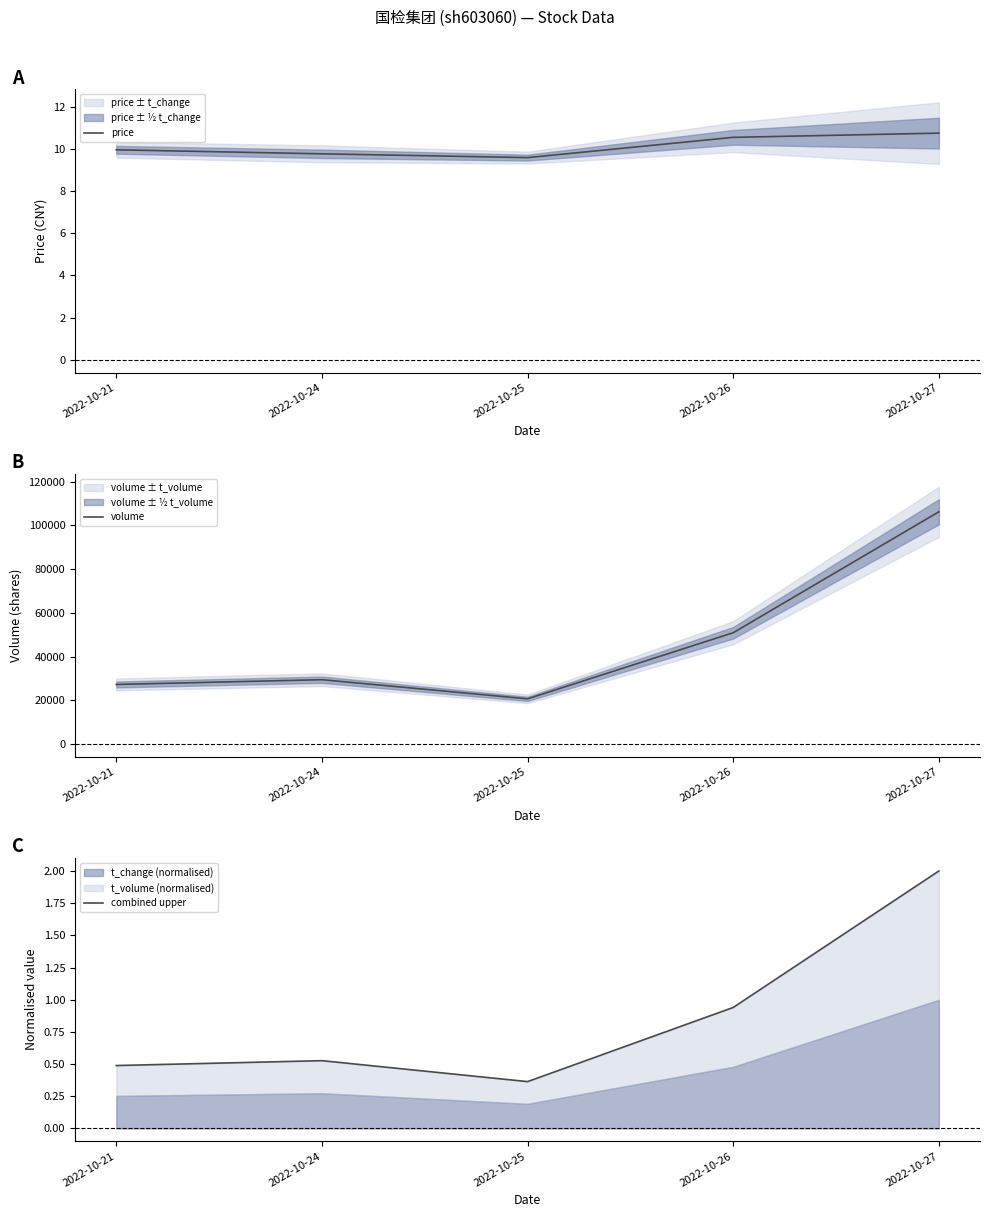

Reading left to right, extract all data points from this chart.

price: 2022-10-21=9.9	2022-10-24=9.8	2022-10-25=9.6	2022-10-26=10.5	2022-10-27=10.7
volume: 2022-10-21=27290.0	2022-10-24=29464.0	2022-10-25=20718.0	2022-10-26=50939.0	2022-10-27=106224.0
combined upper: 2022-10-21=0.5	2022-10-24=0.5	2022-10-25=0.4	2022-10-26=0.9	2022-10-27=2.0